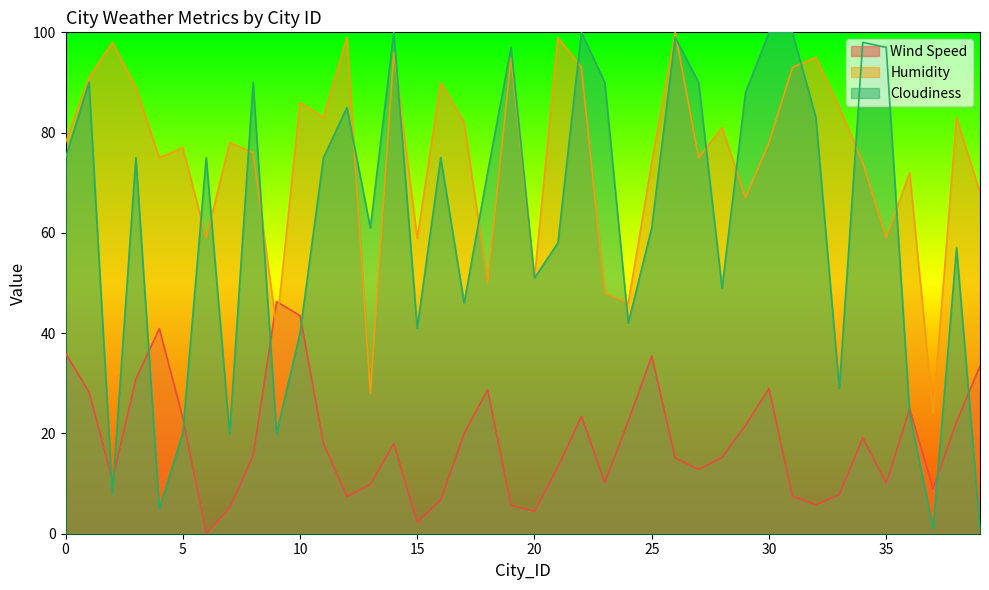

Which series ends up on top after the final intersection of Humidity and Wind Speed?

Humidity